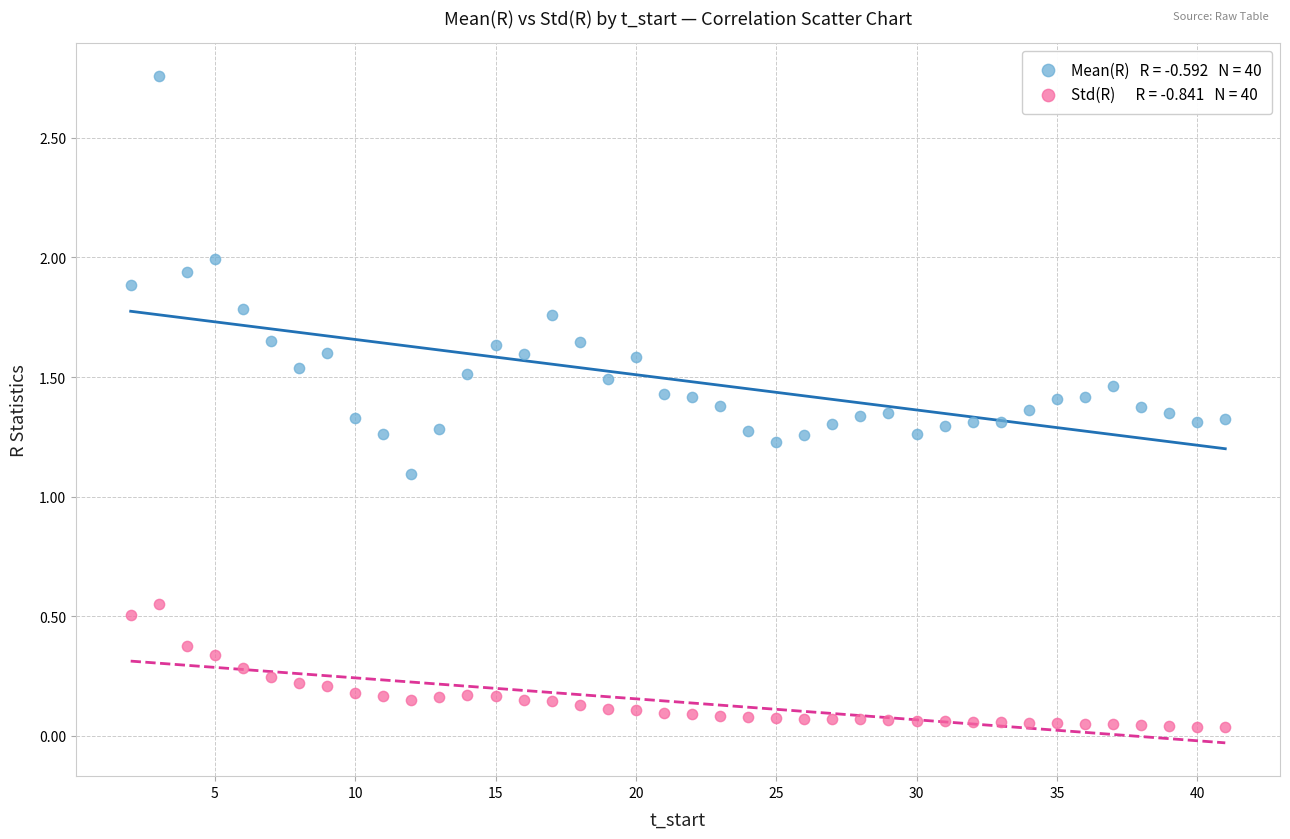

Across all series, what Y value is closest to 1?

1.1